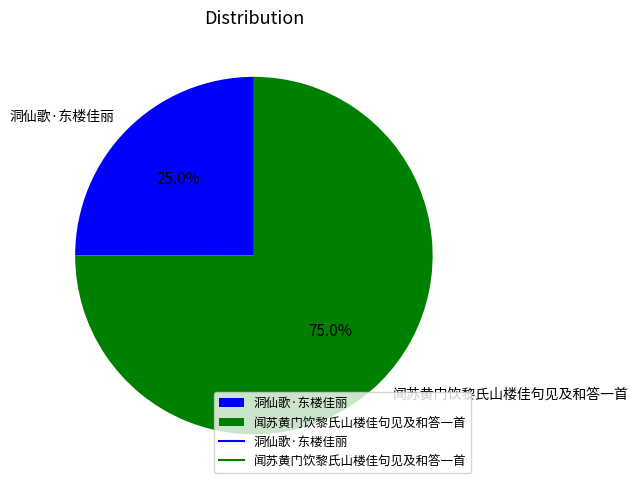

Does any single category account for the majority?

Yes